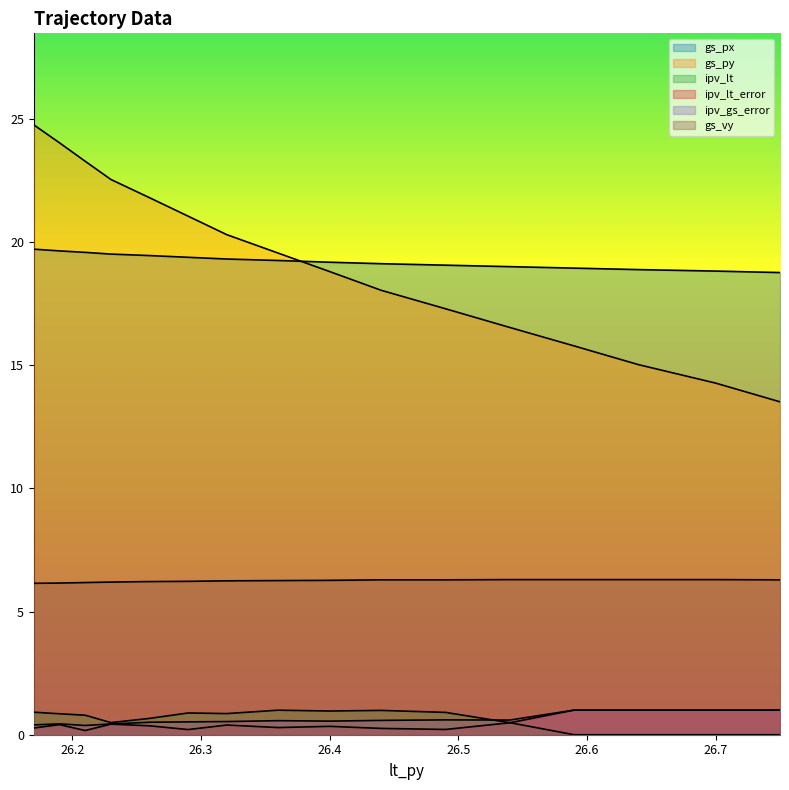

Rank the categories by ipv_lt_error value from highest to lowest.

26.75, 26.7, 26.64, 26.59, 26.54, 26.23, 26.19, 26.32, 26.26, 26.4, 26.36, 26.17, 26.44, 26.49, 26.29, 26.21